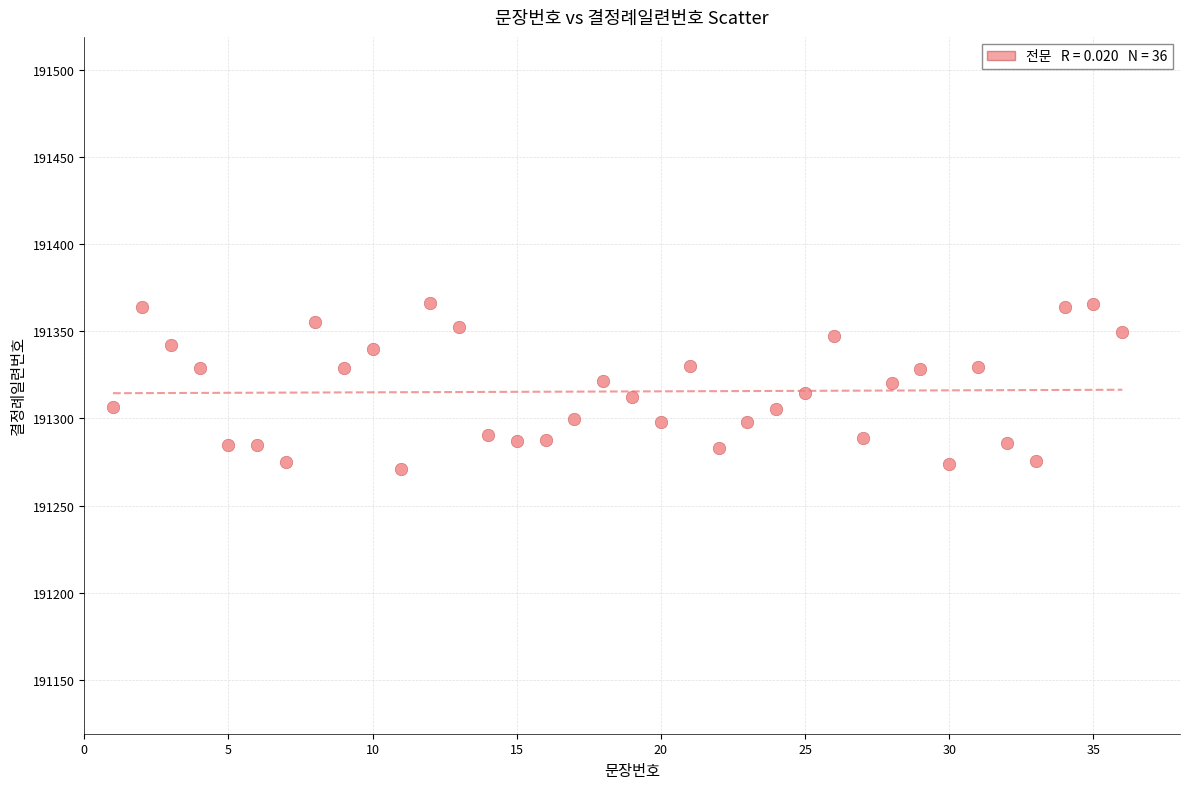

What is the range of X values (max minus min)?

35.0